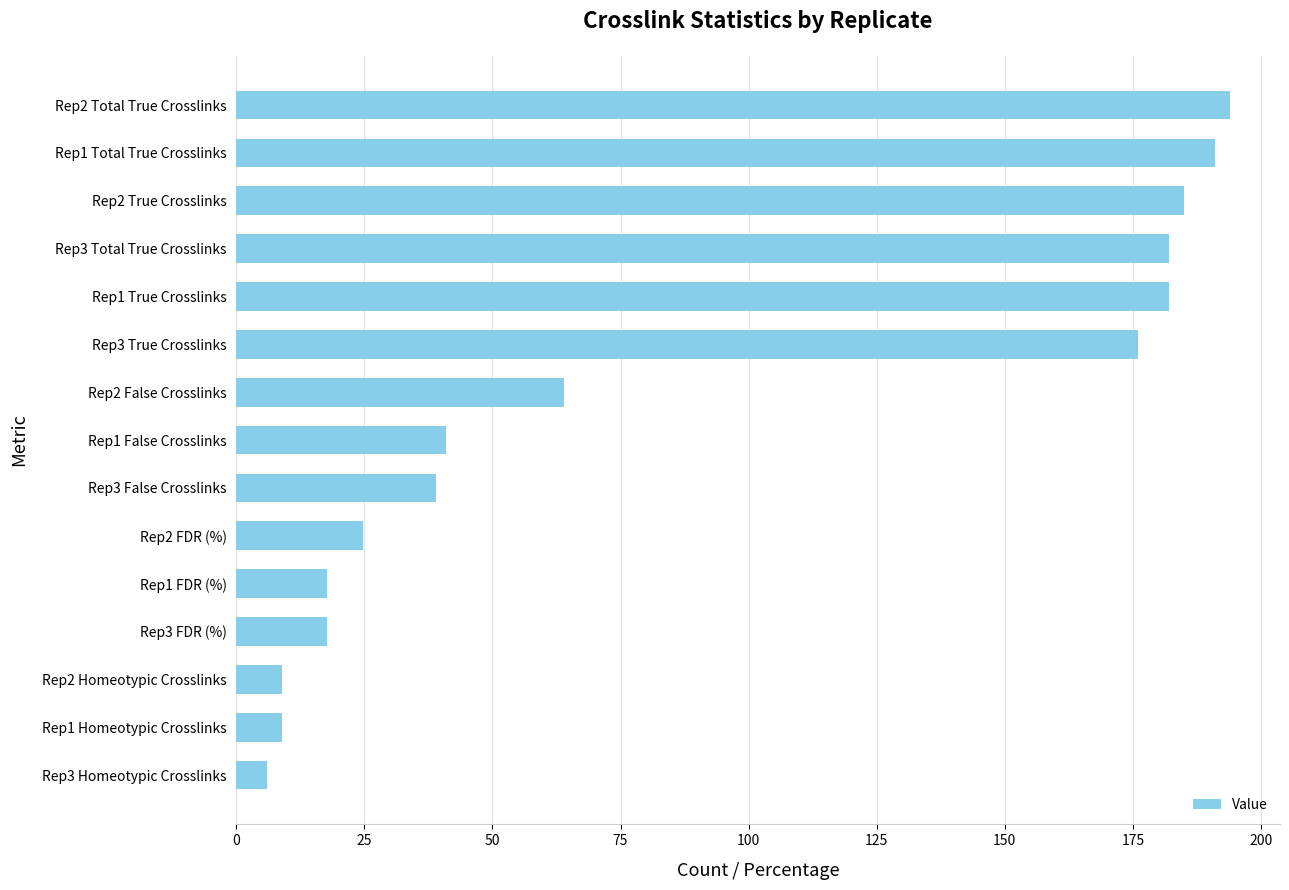

What is the ratio of the value at Rep3 True Crosslinks to the value at Rep3 FDR (%)?

10.0